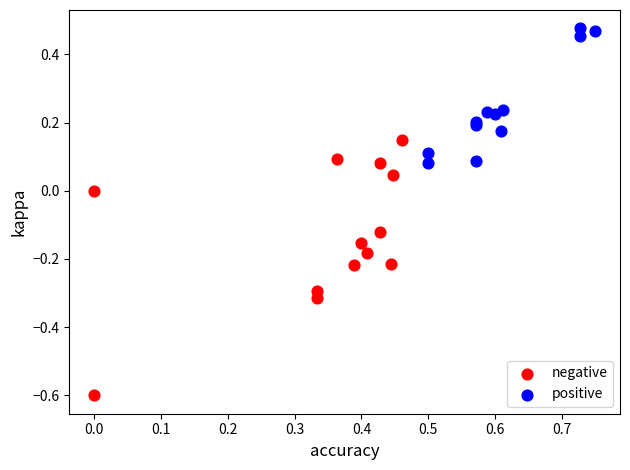

Which series reaches the maximum Y coordinate?

positive